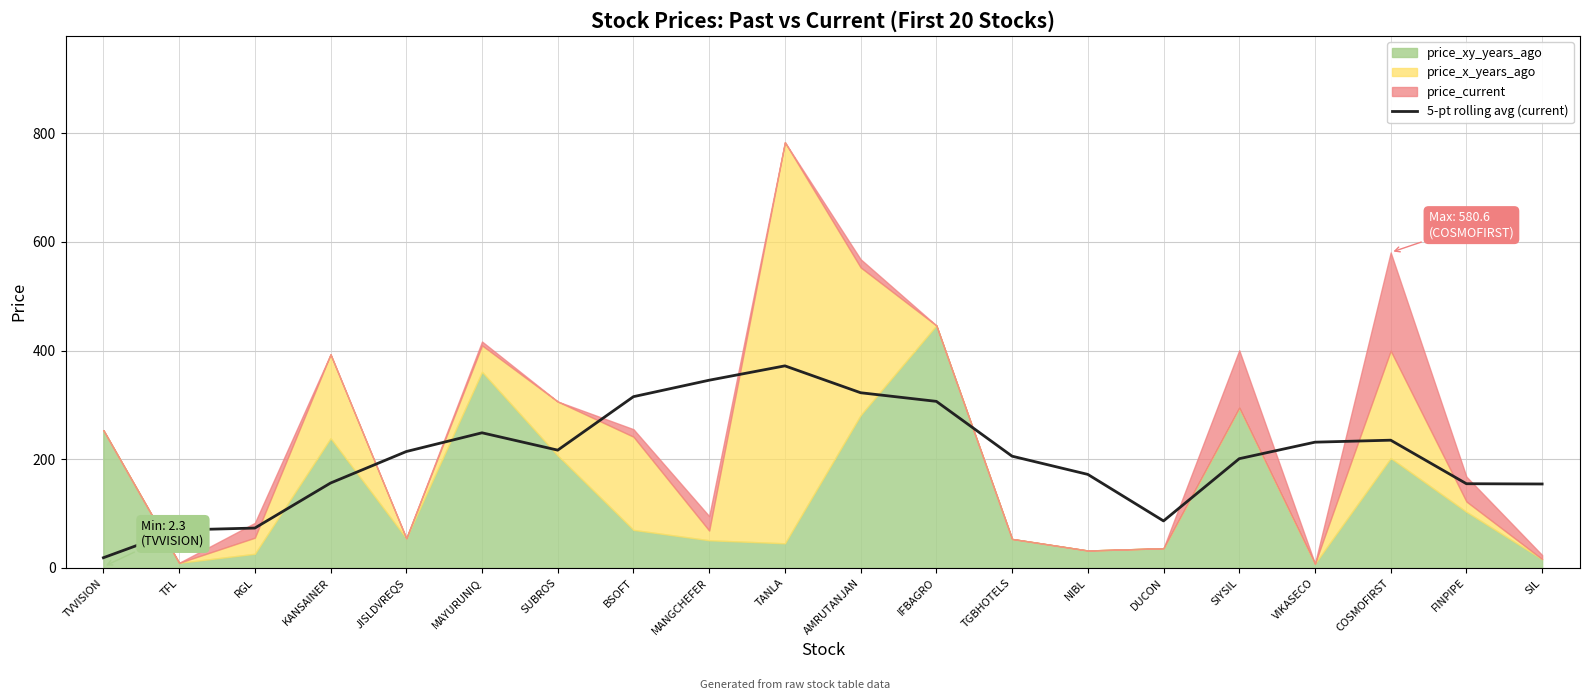

What is the change in value from NIBL to DUCON?

-85.6